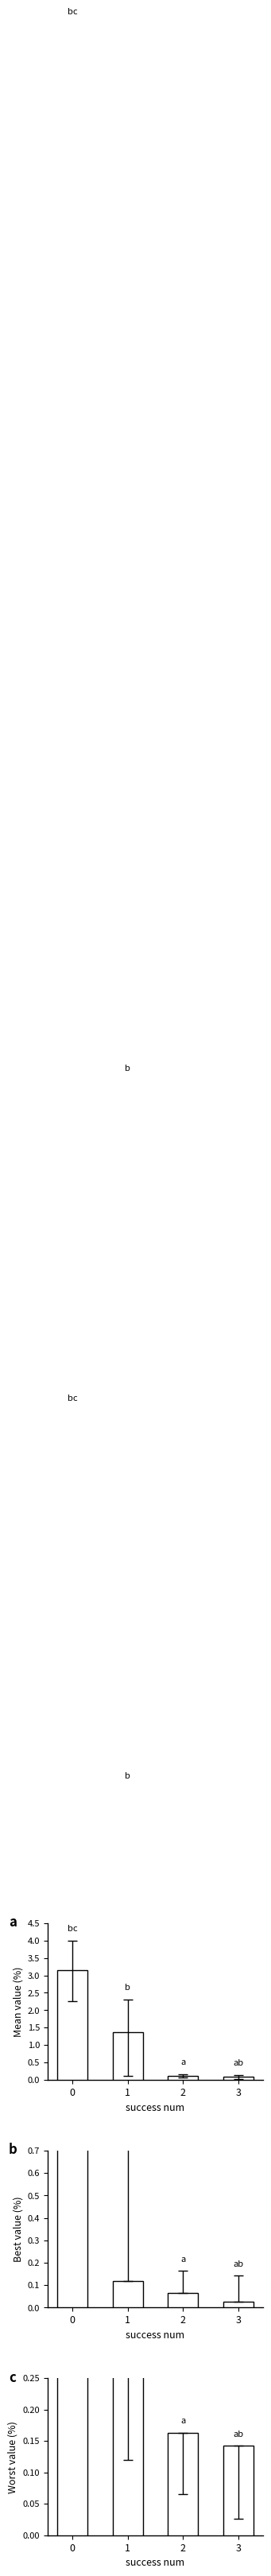

Which category has the lowest value in the mean series?

3